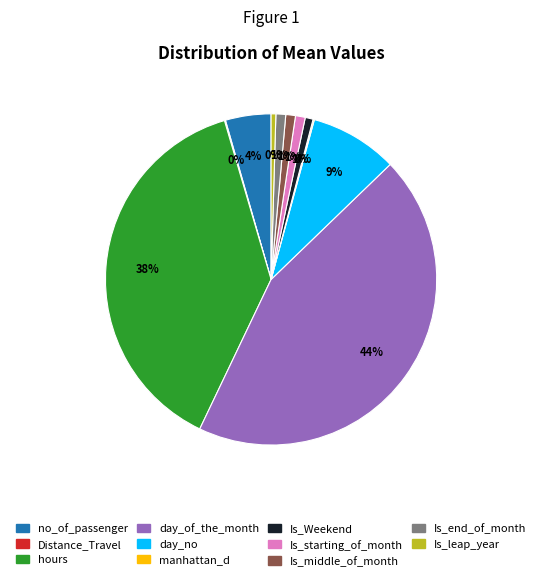

Is there any slice that represents more than half of the pie?

No